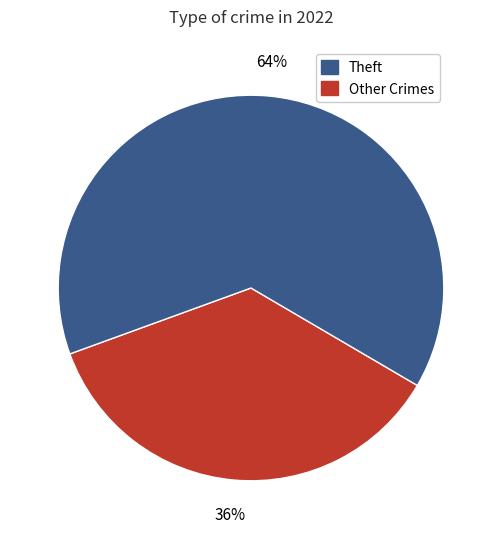

To the nearest percent, what is the difference between the largest and smallest slice percentages?

28%